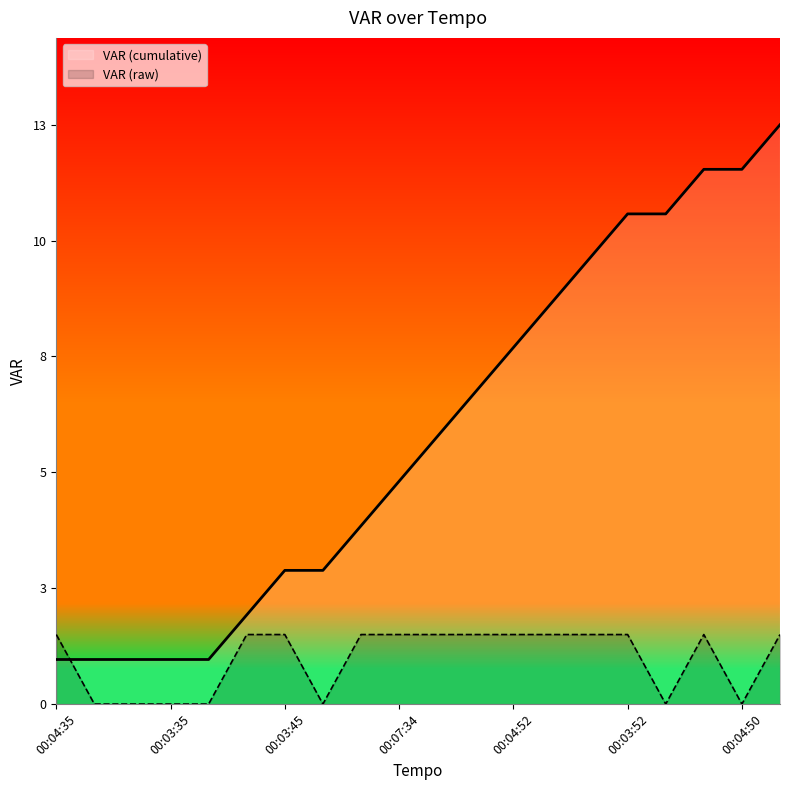

Is it true that VAR (cumulative) equals 7.0 at 11?

True